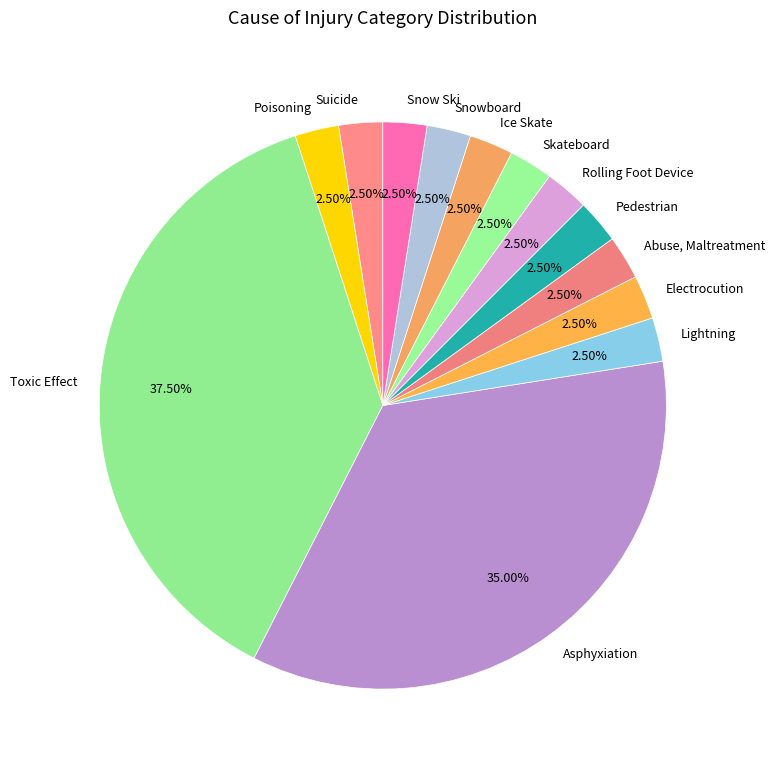

Which category has the biggest portion of the pie?

Toxic Effect